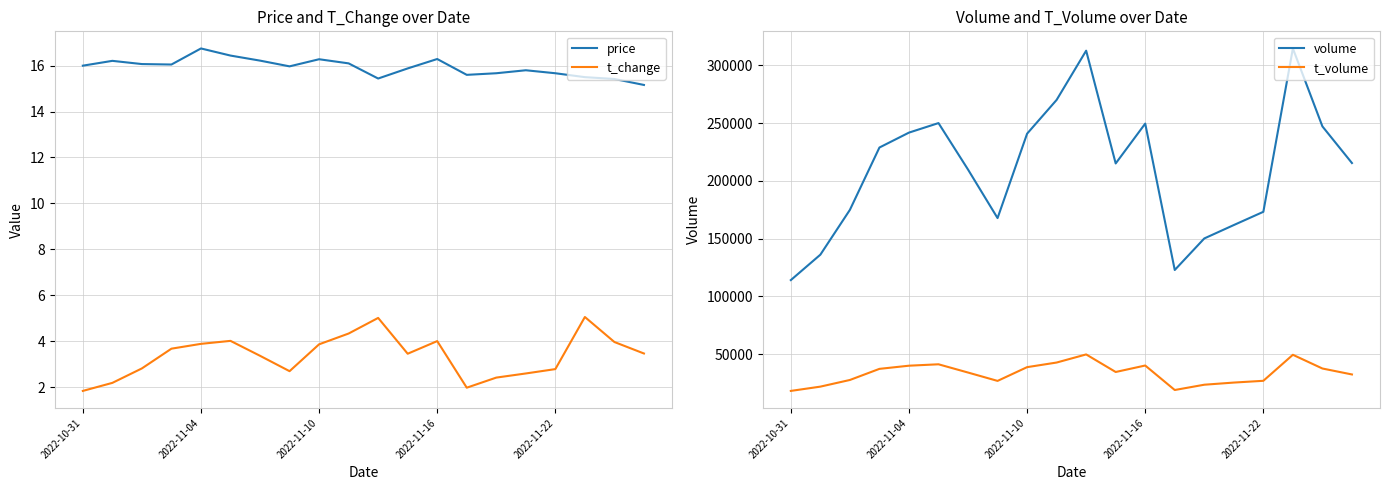

True or false: t_change and t_volume cross at least once.

False